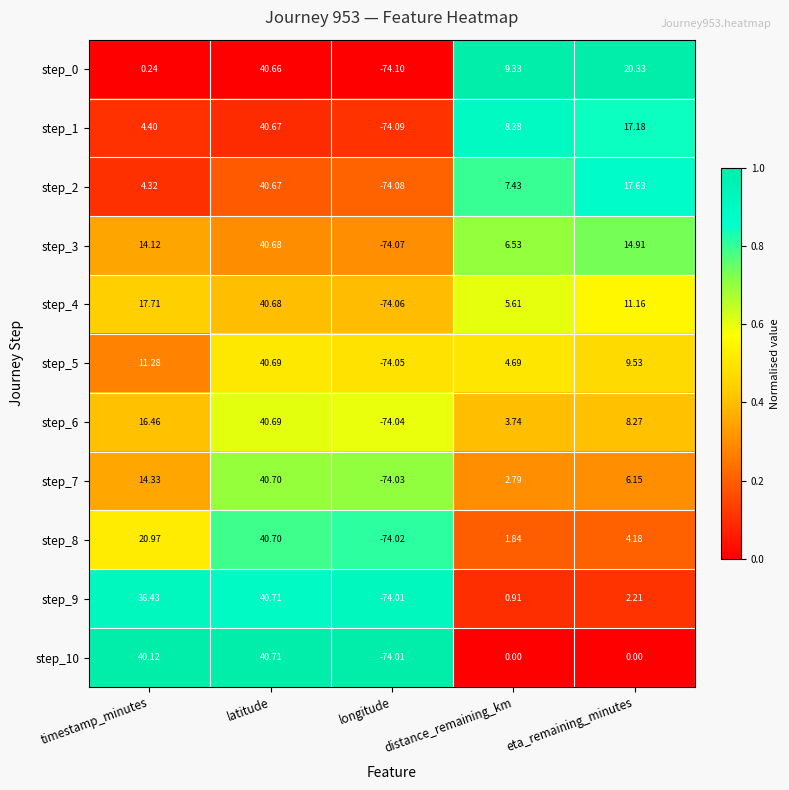

Where does the step_4 series first go above 11?

timestamp_minutes